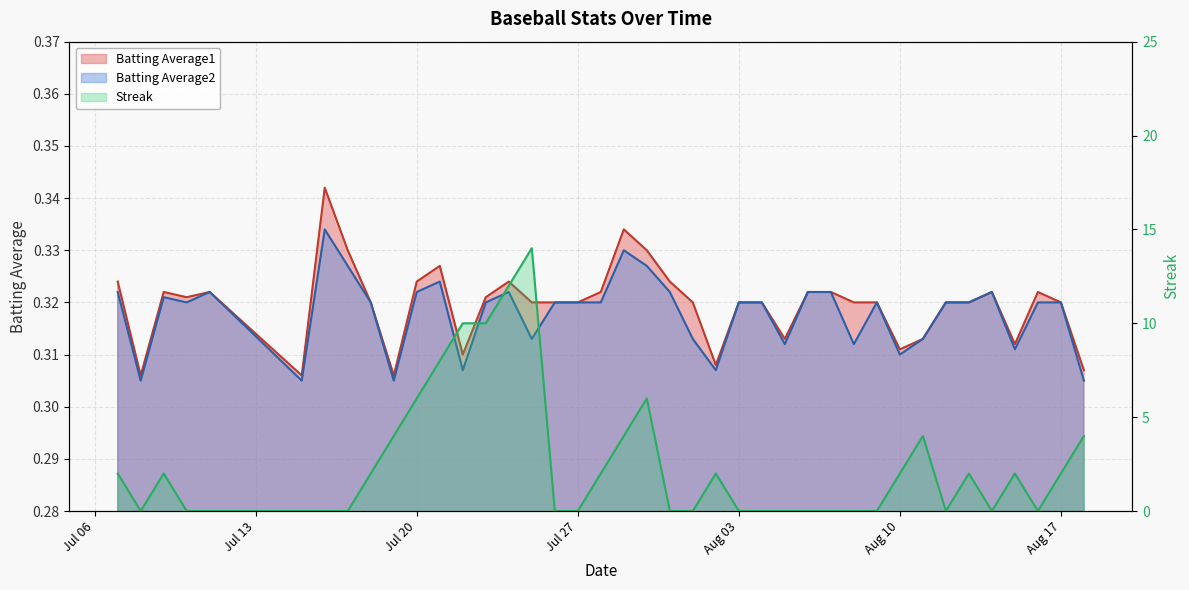

In Batting Average2, how many points are higher than both neighbors (excluding endpoints)?

8